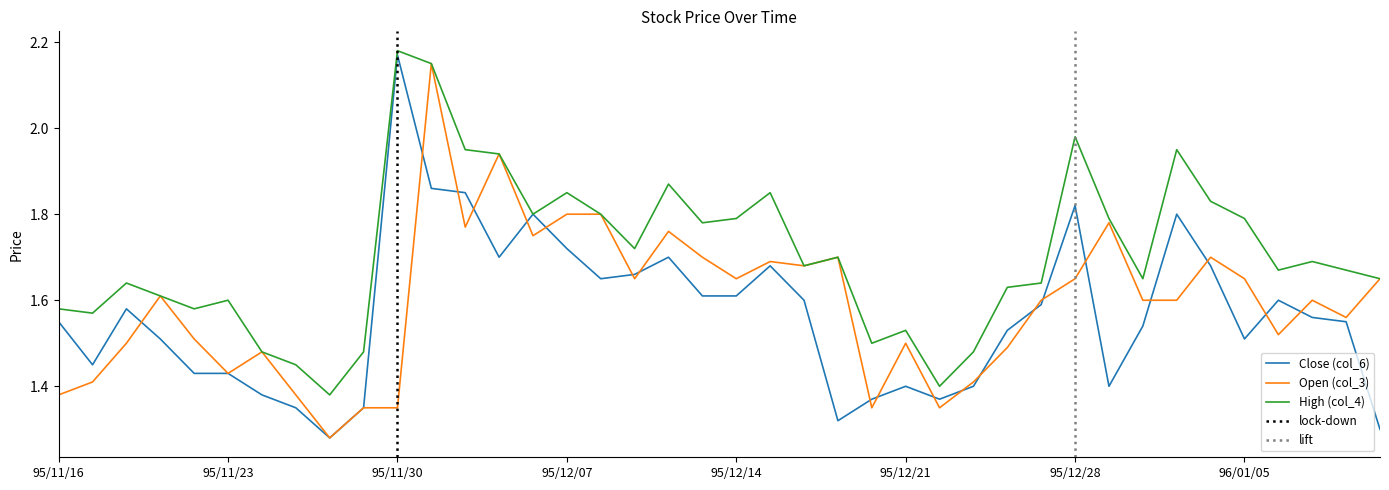

Between 95/12/28 and 95/11/17, which is larger?

95/12/28